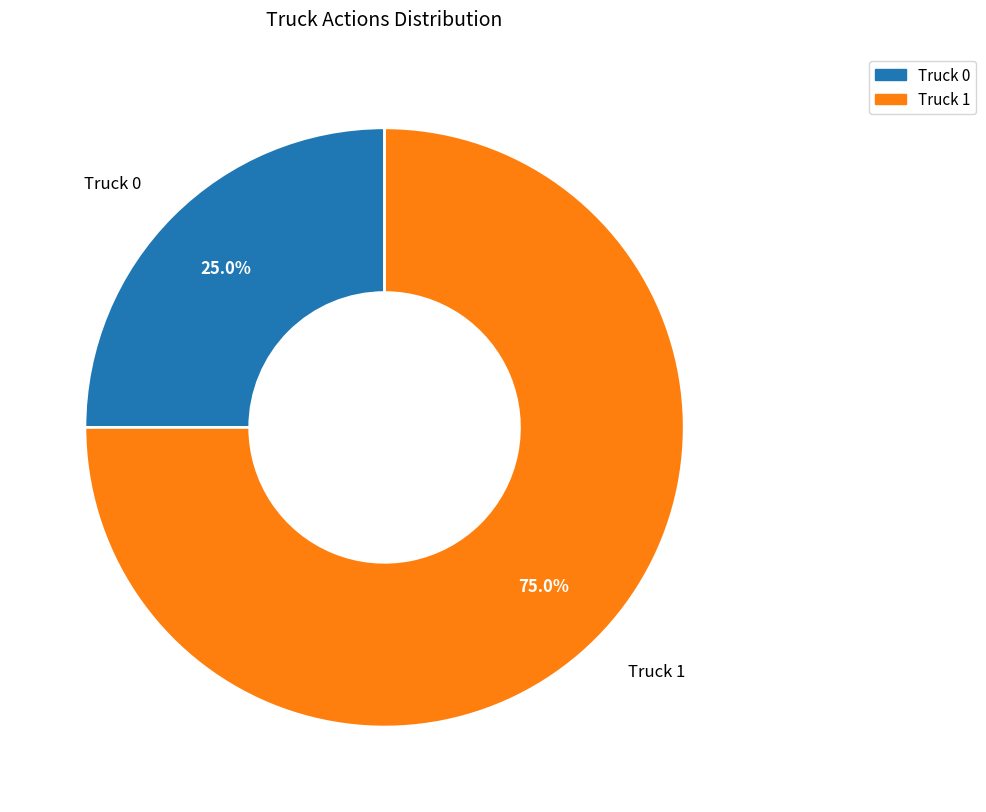

How many slices are in this pie chart?

2